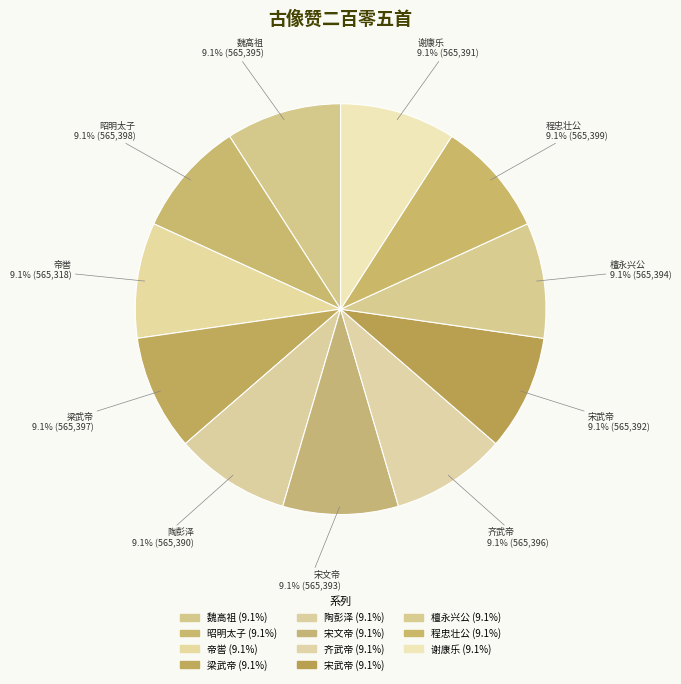

How many segments does this pie chart have?

11